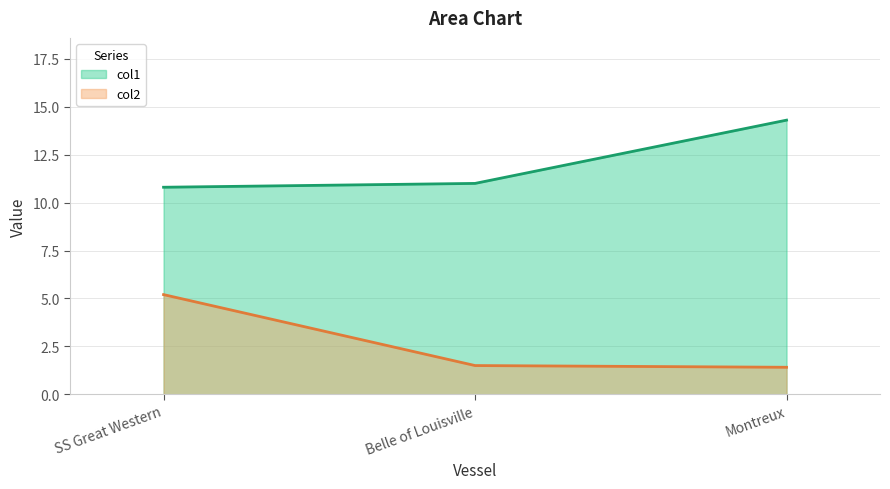

How many lines are shown in the chart?

2